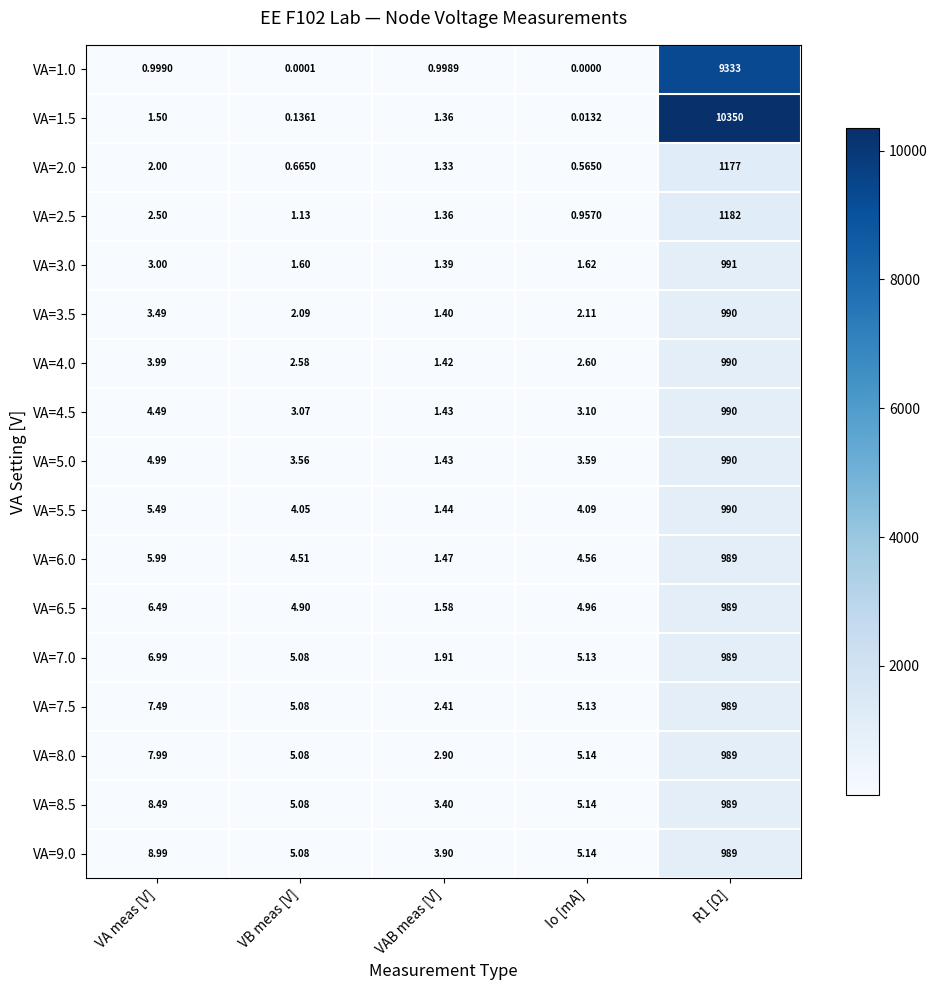

At which label is VA=1.0 closest to 4666?

VA meas [V]